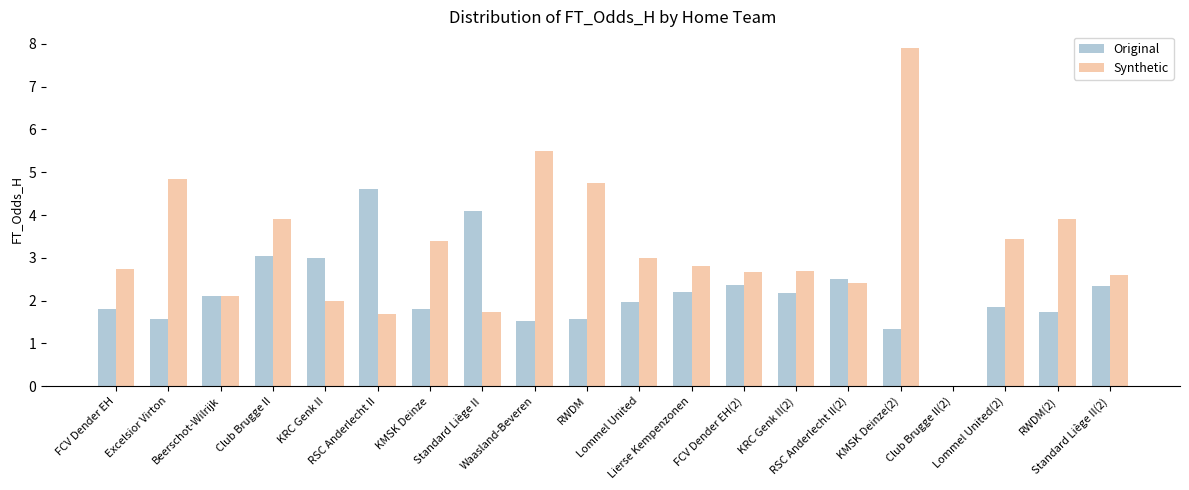

What is the greatest value displayed?

7.9